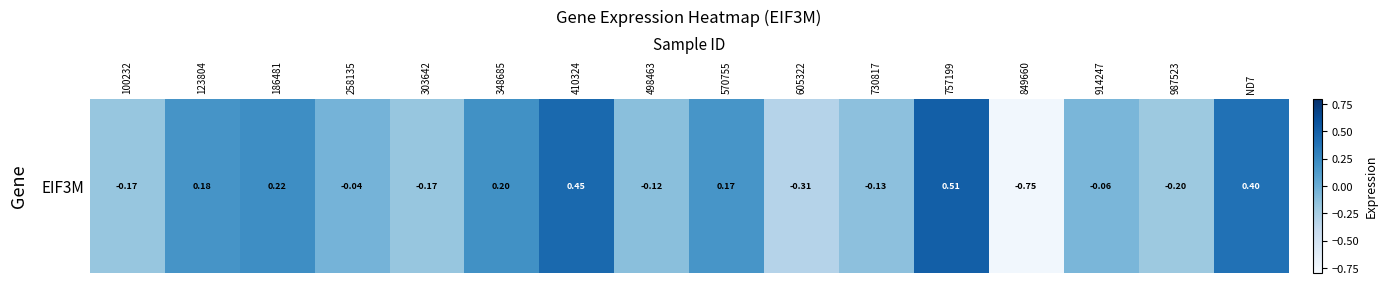

What is the change in value from 303642 to 914247?

+0.1